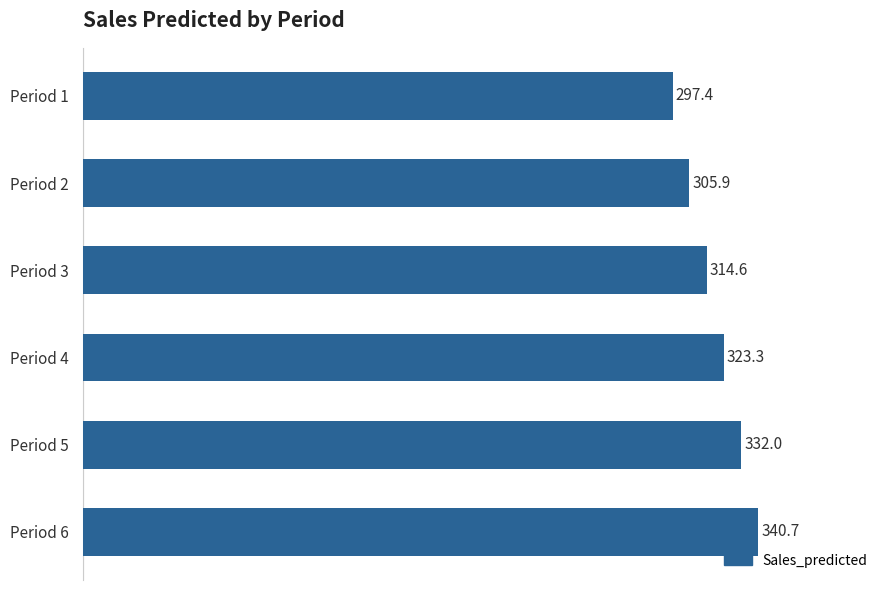

Read the value at Period 6.

340.7